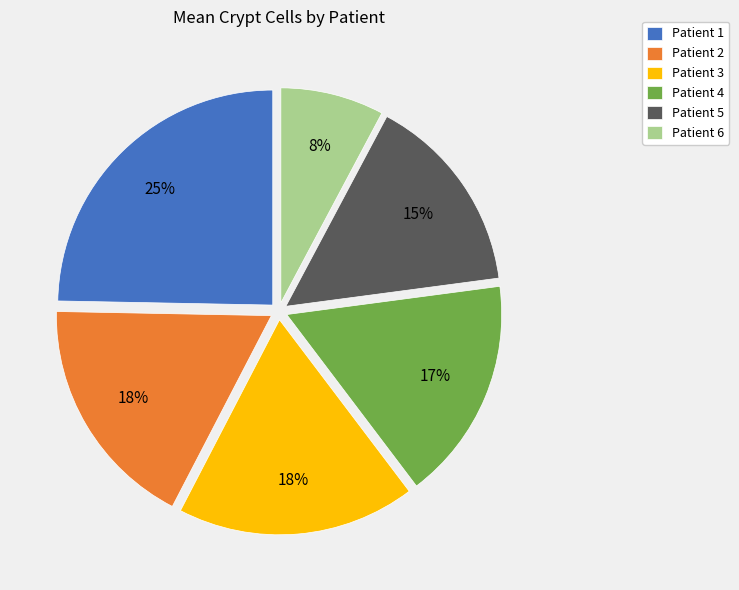

Combined, do Patient 2 and Patient 3 account for over 50%?

No